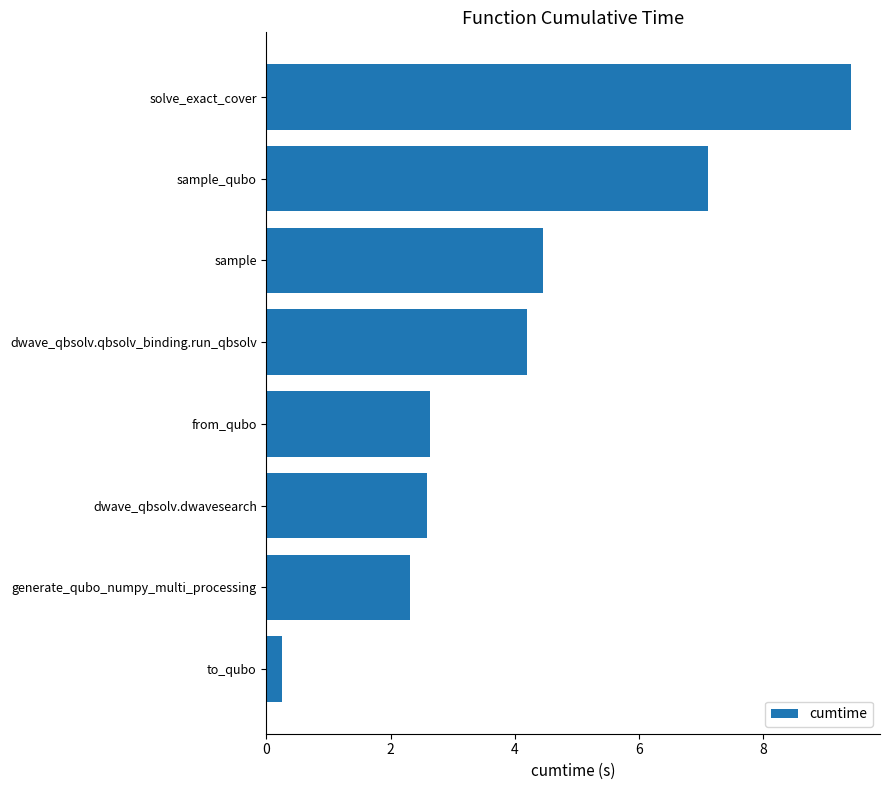

What is the change in value from generate_qubo_numpy_multi_processing to solve_exact_cover?

+7.1